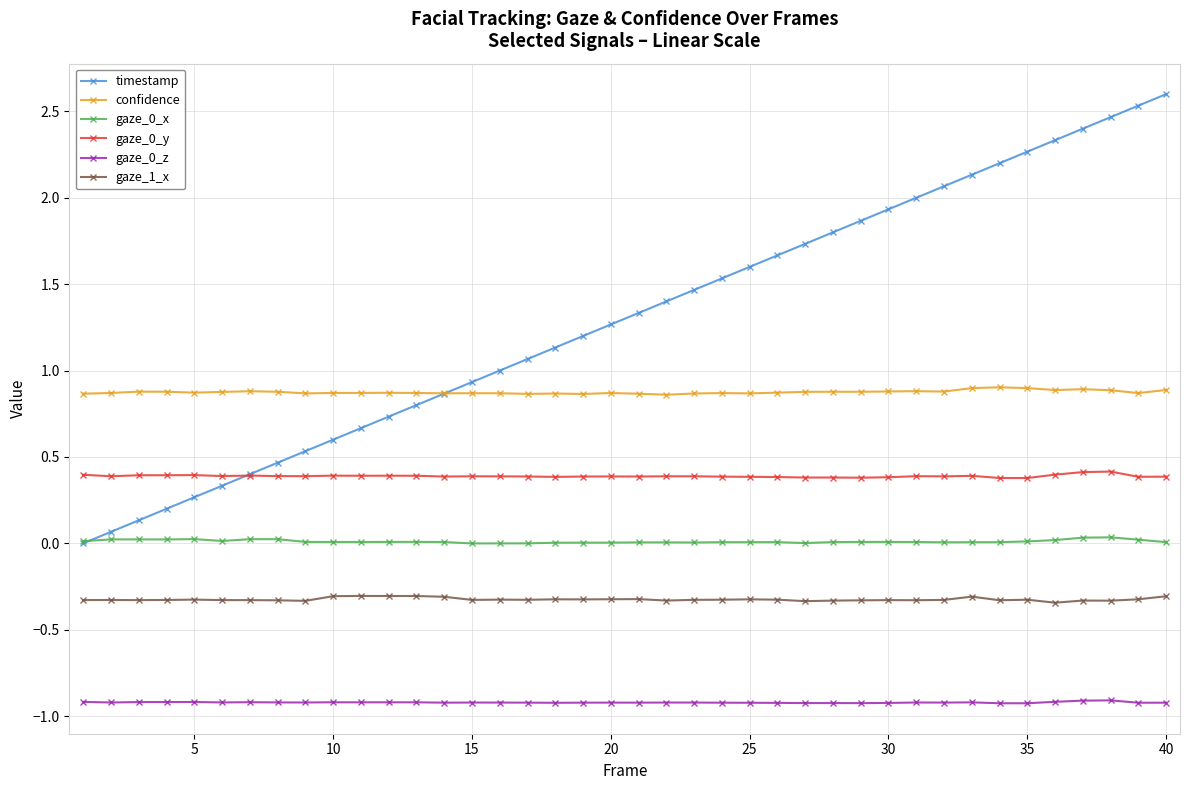

True or false: gaze_0_z has more than 1 points higher than both neighbors.

True